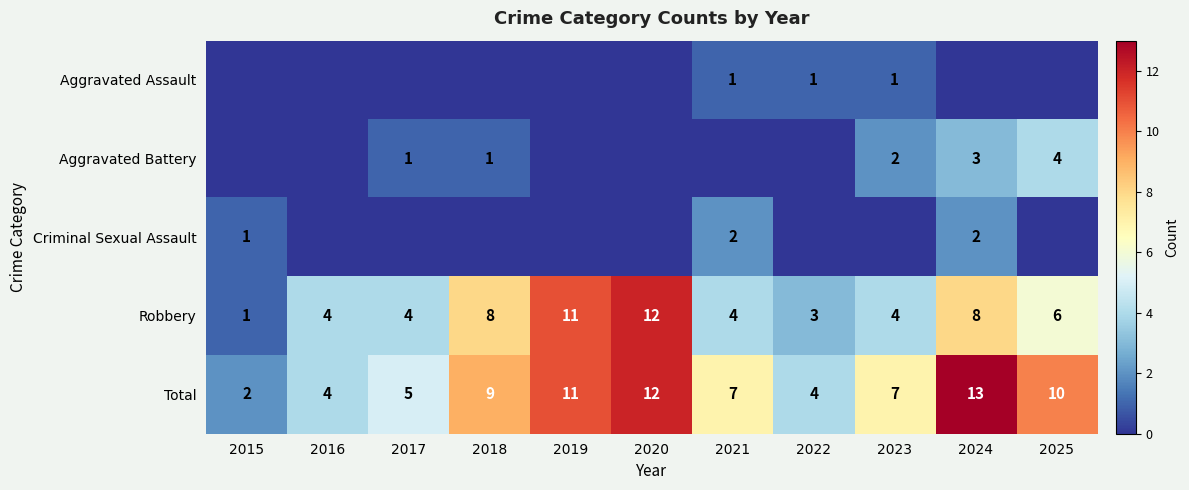

True or false: Aggravated Battery has a value of 3 at 2024.

True